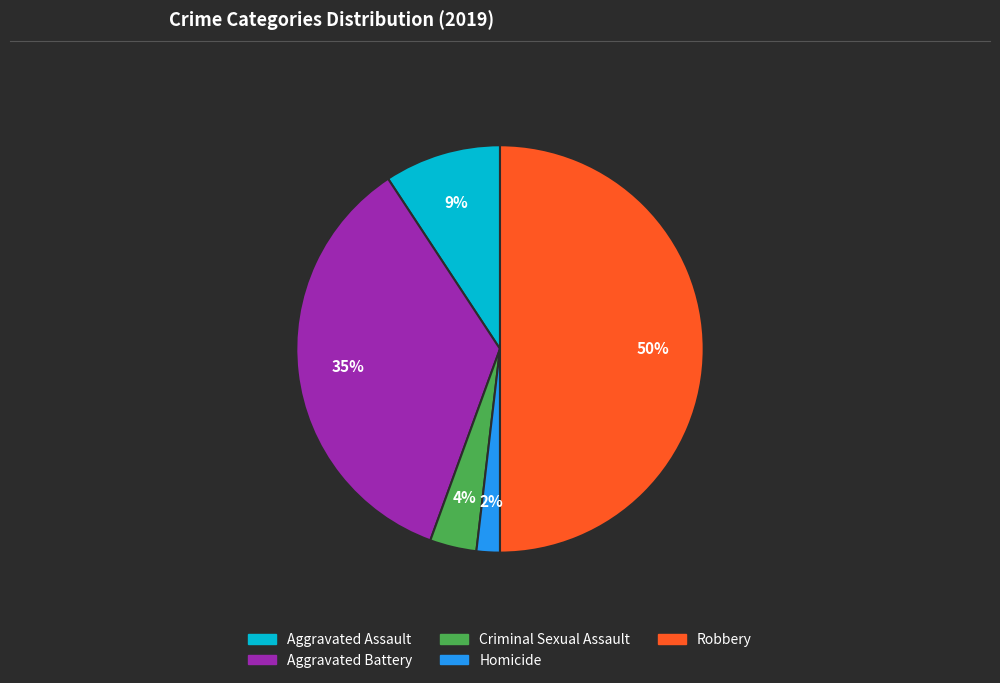

Combined, do Homicide and Criminal Sexual Assault account for over 50%?

No